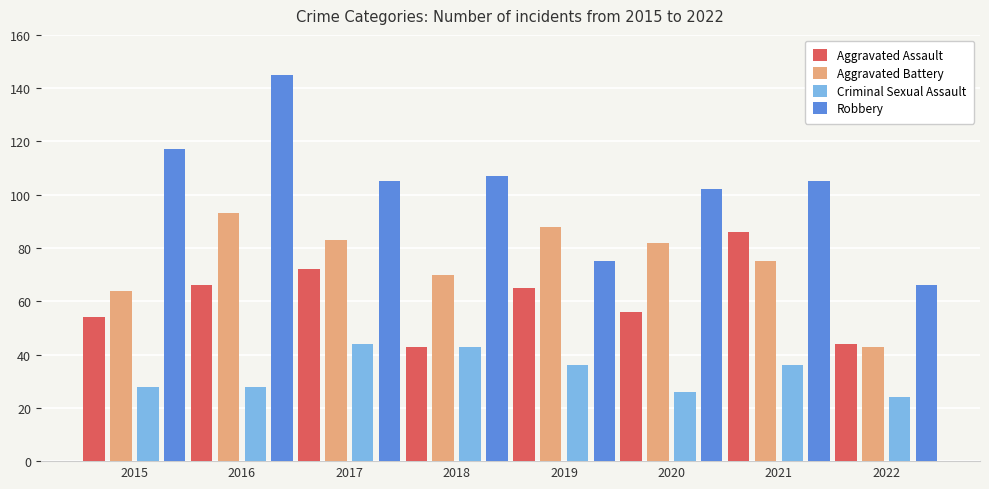

The value of Aggravated Battery at 2016 is 93. True or false?

True